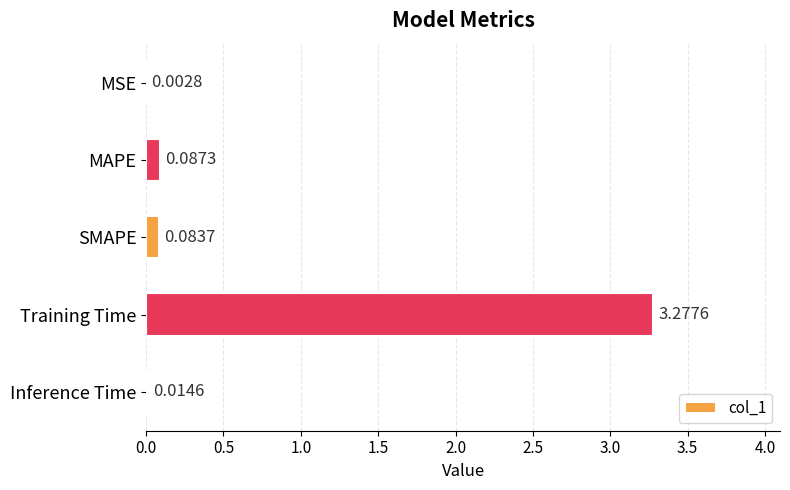

Which label corresponds to the largest value in the chart?

Training Time